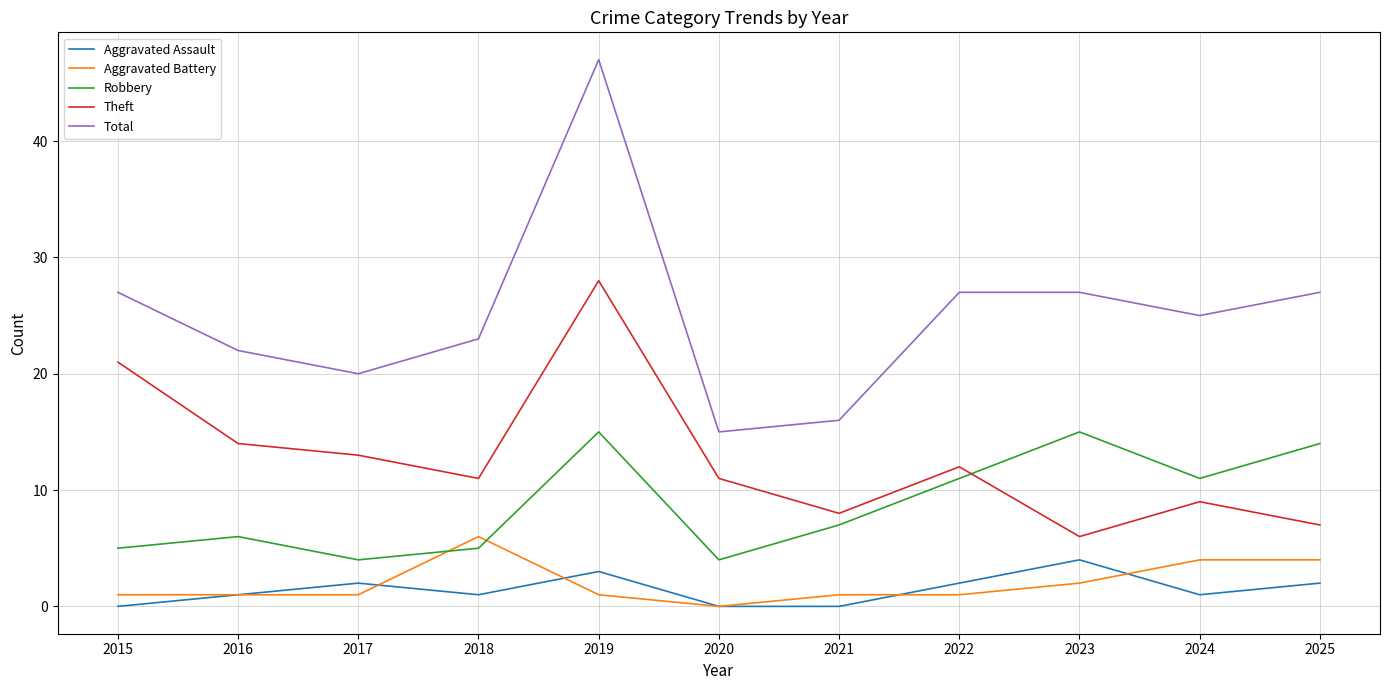

The Robbery series shows 7 at 2021. True or false?

True